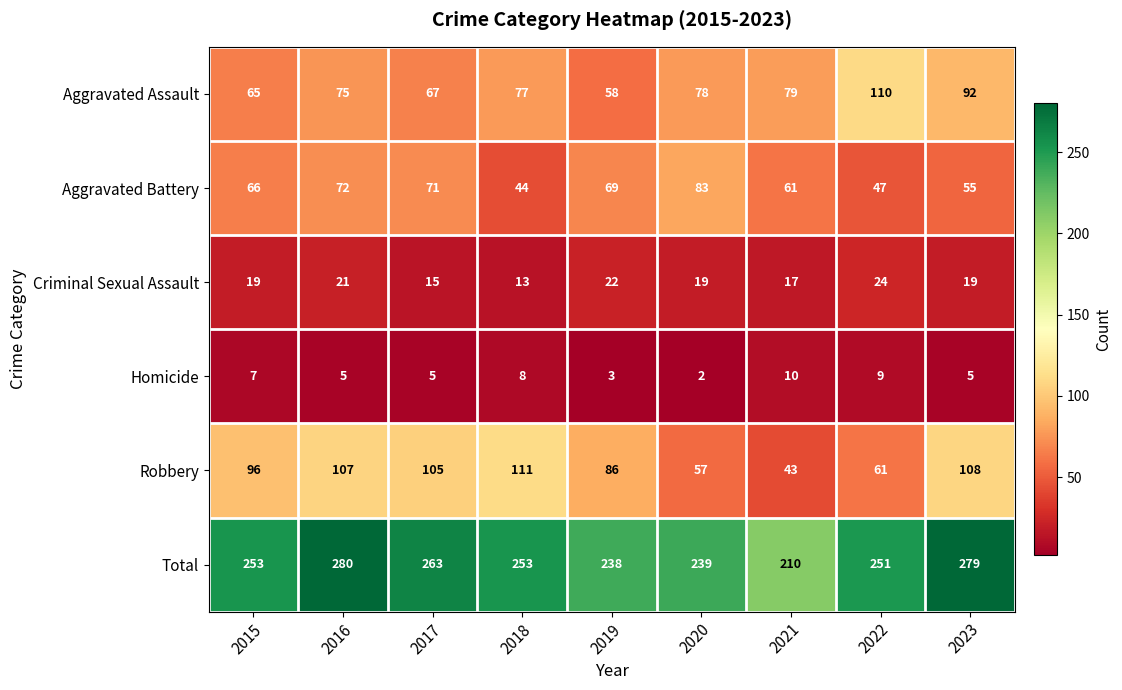

What is the sum of the Criminal Sexual Assault values at 2021 and 2019?

39